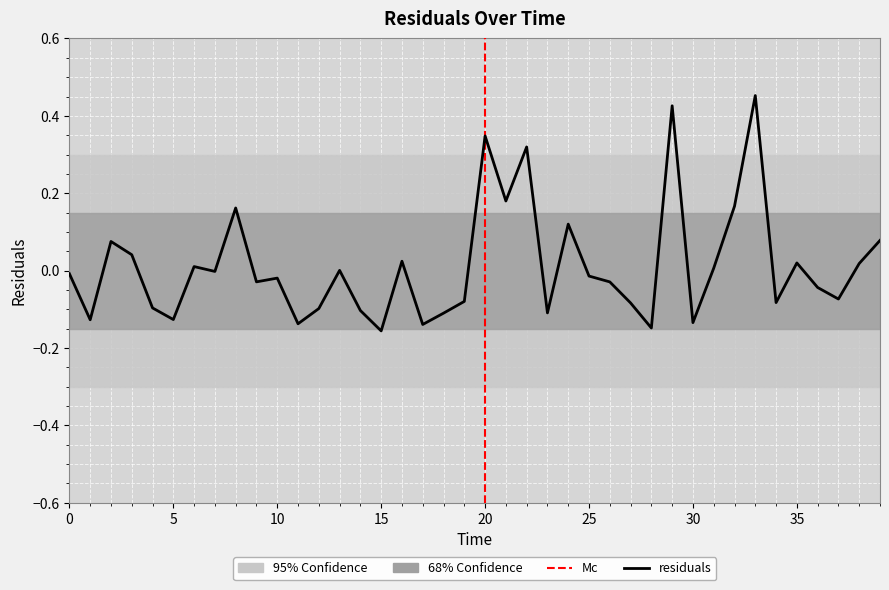

What is the difference between the maximum and minimum values?

0.6